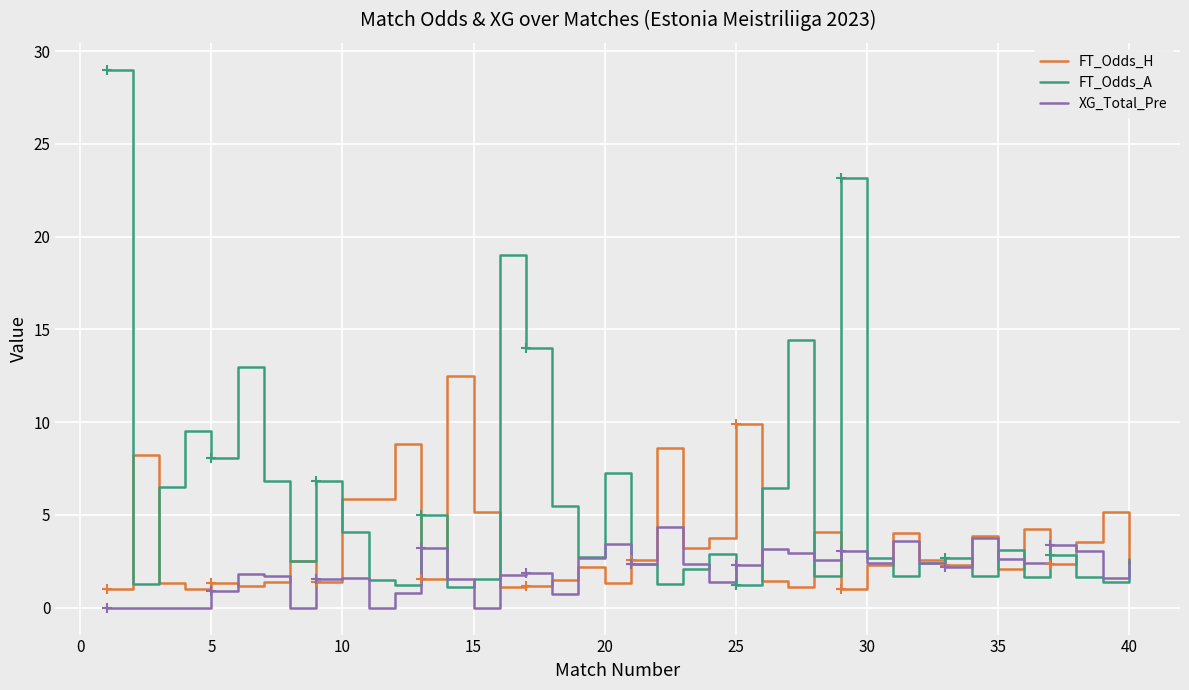

What is the minimum value for FT_Odds_A?

1.1